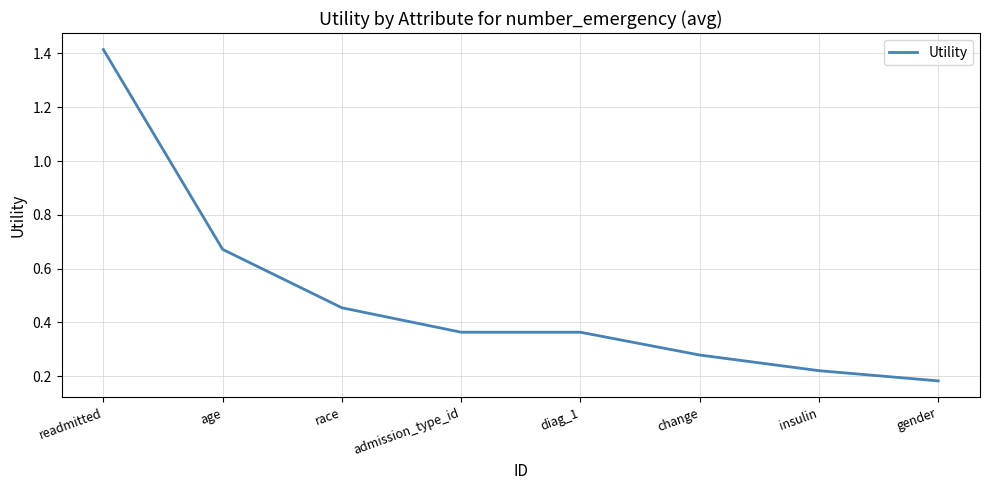

What is the change in value from race to admission_type_id?

-0.1